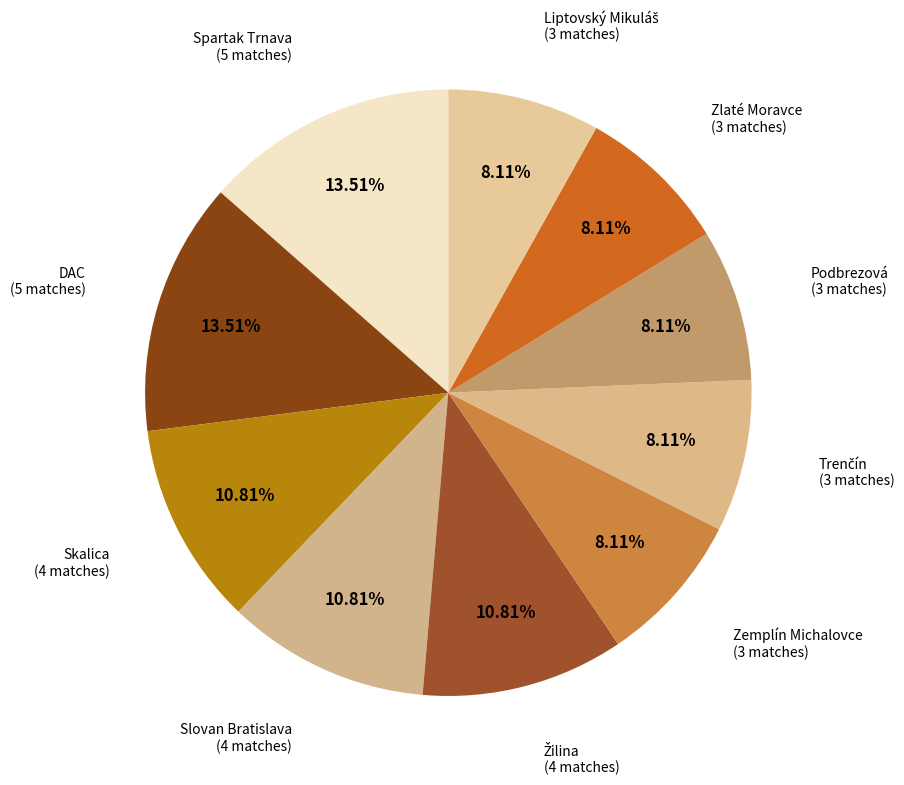

Does any single category account for the majority?

No